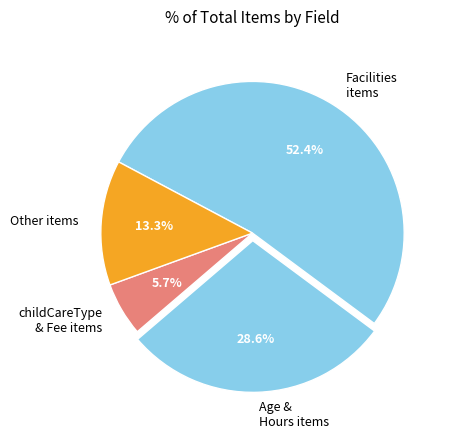

What is the ratio of the value at Facilities items to the value at Age & Hours items?

1.8